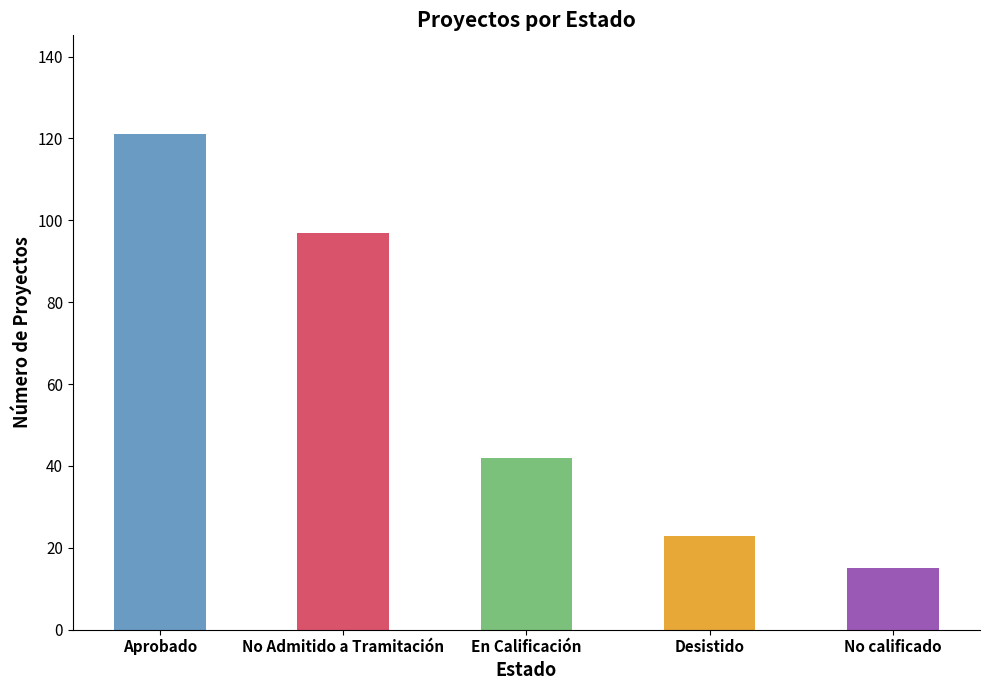

Which label corresponds to the smallest value in the chart?

No calificado